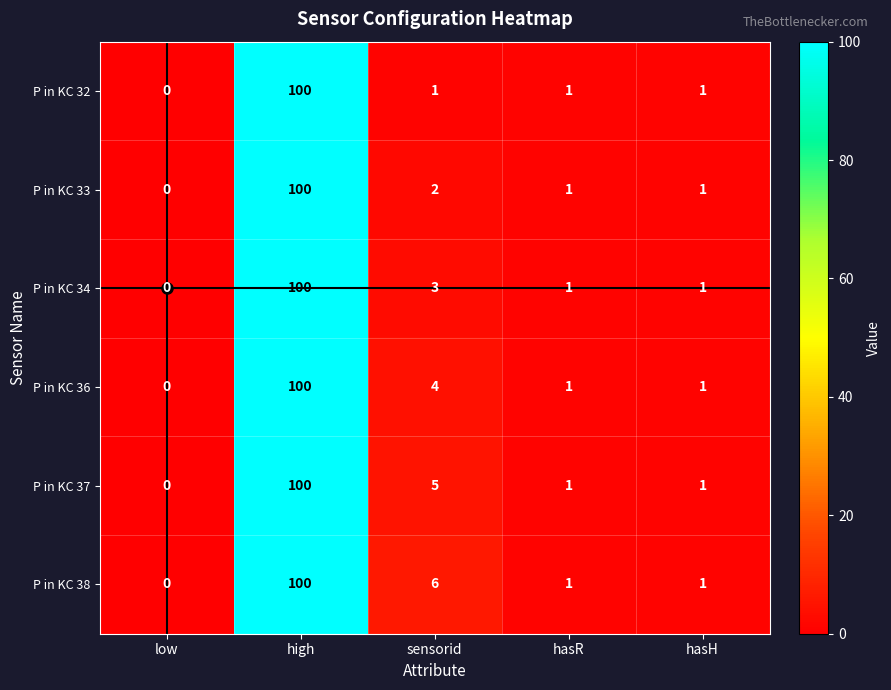

The value of P in KC 32 at low is 64. True or false?

False